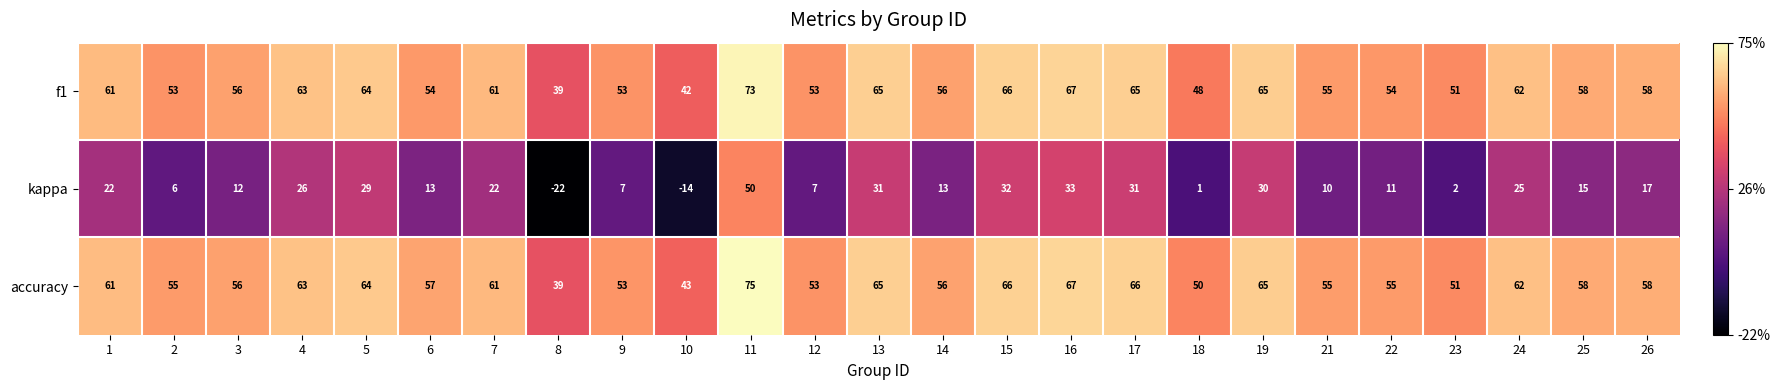

What is the difference between the maximum and minimum values in the f1 series?

34